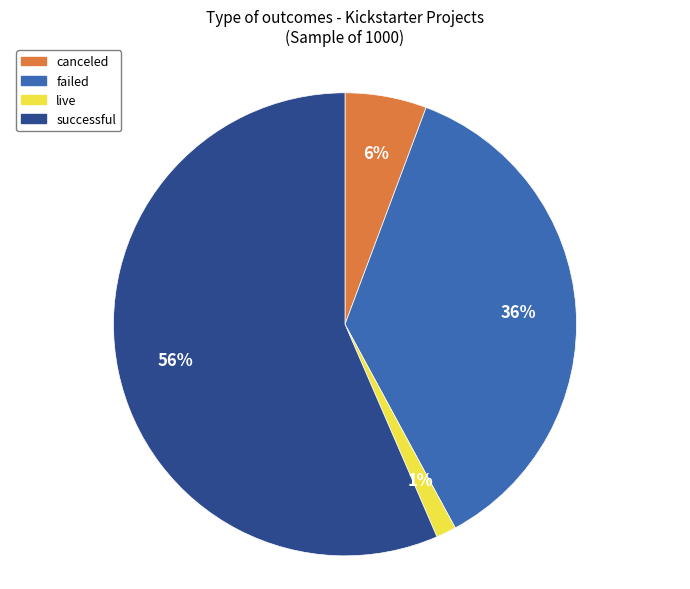

To the nearest percent, what is the combined percentage of live and canceled?

7%